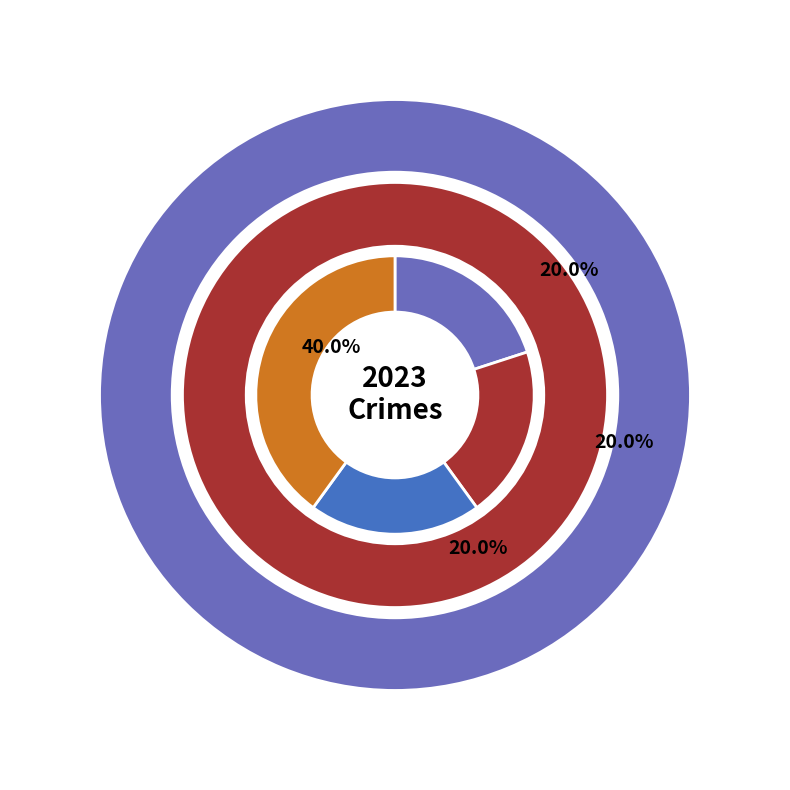

Is it true that Theft is 49% of the pie?

False